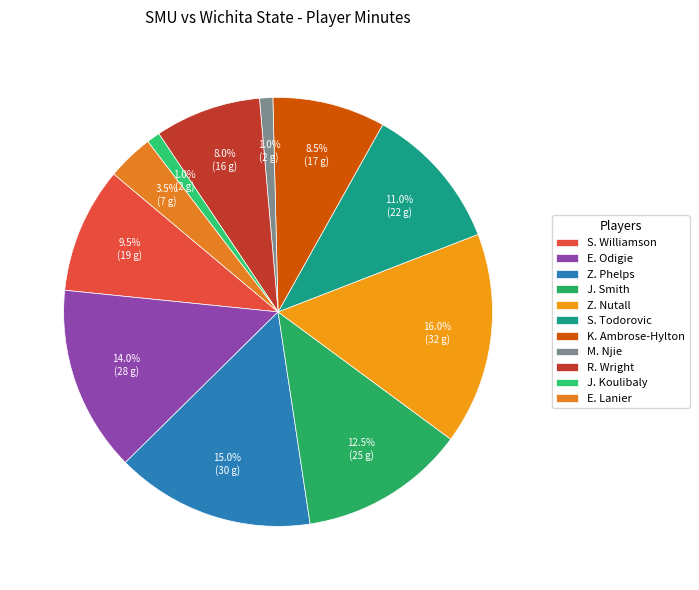

What percentage is the Z. Nutall slice, to the nearest percent?

16%